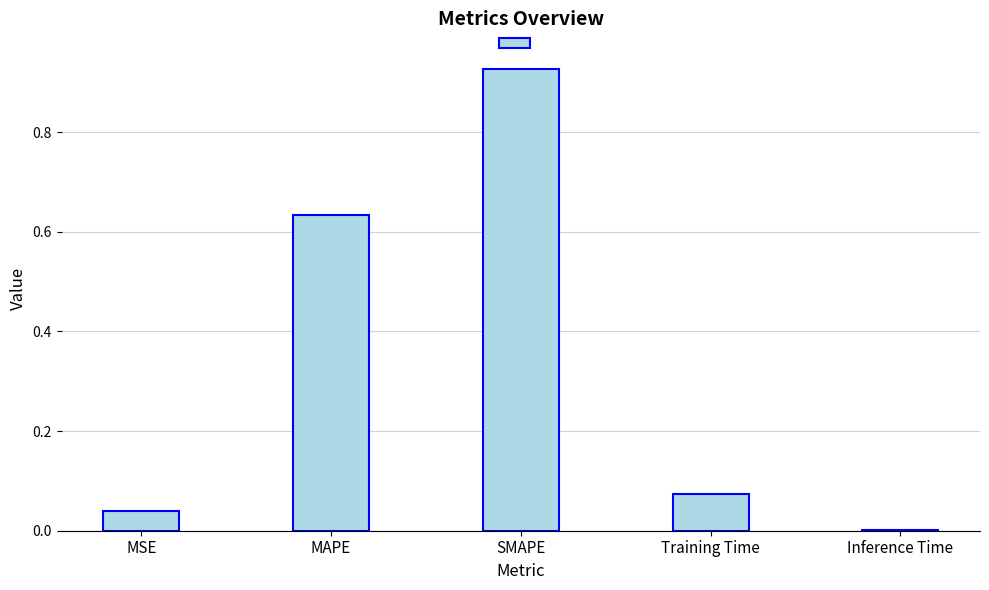

Which category has the highest value across all series?

SMAPE